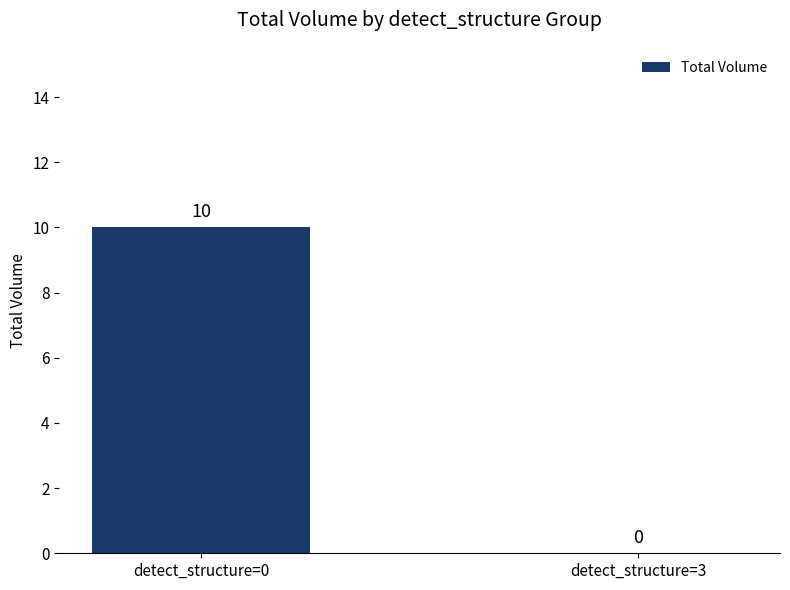

At which category does the chart reach its peak across all series?

detect_structure=0